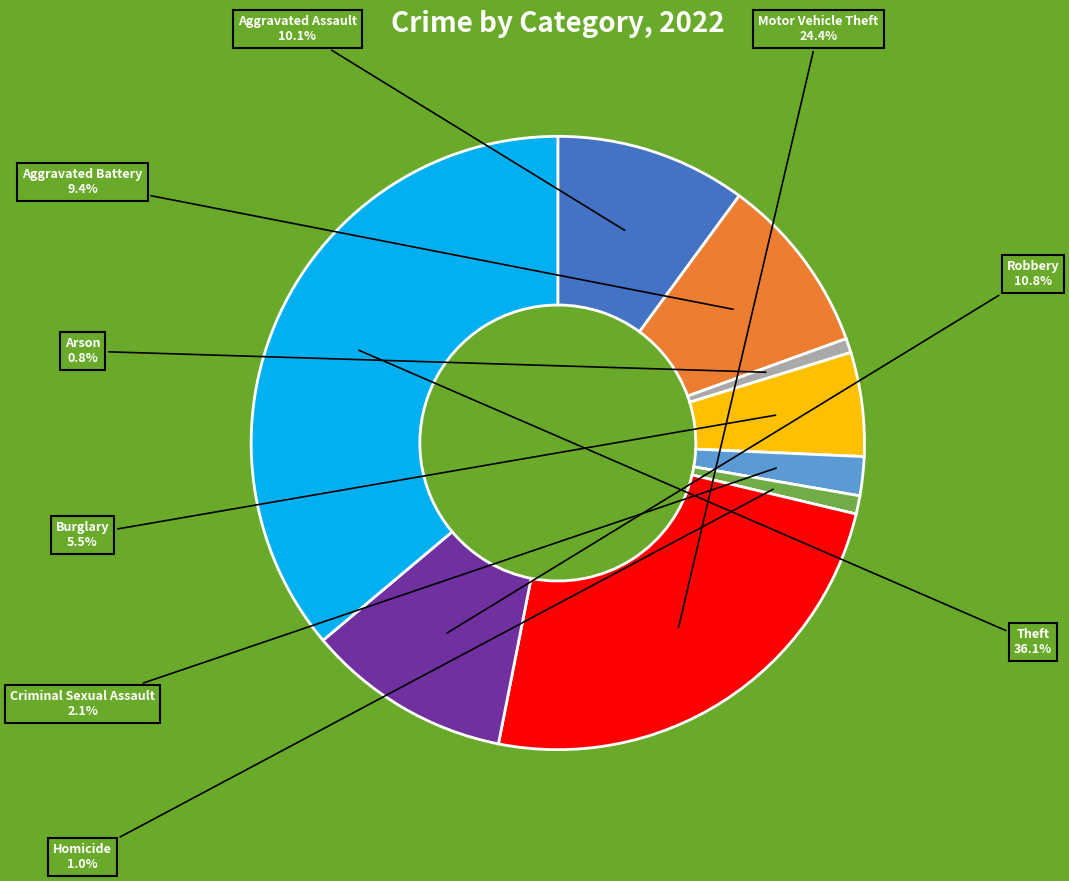

Does any single category account for the majority?

No